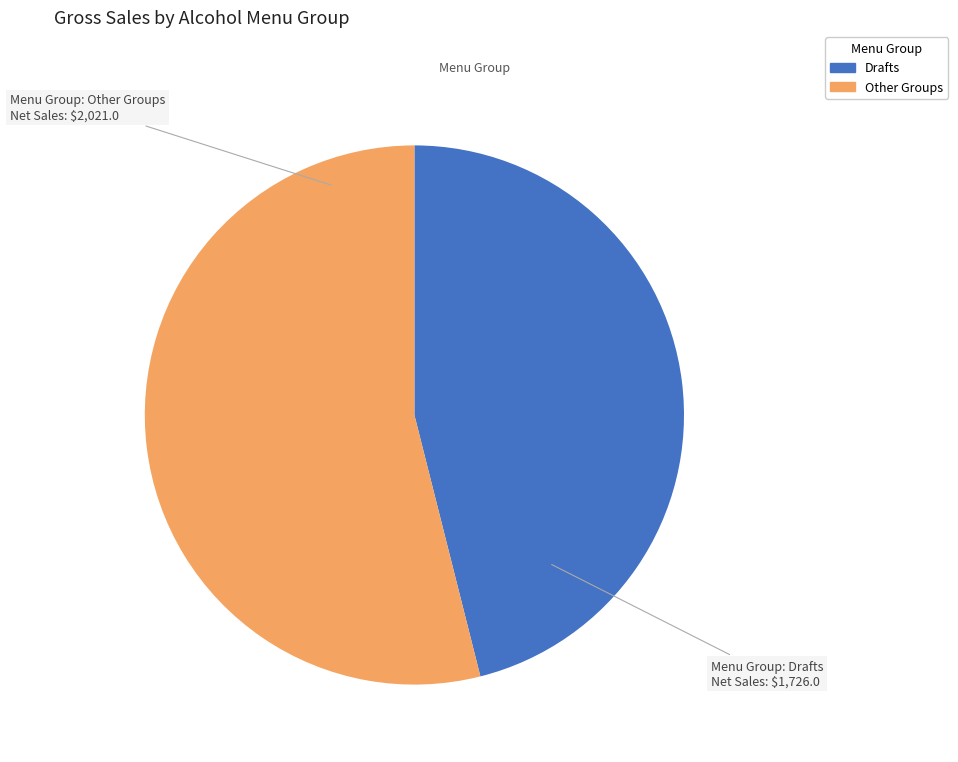

How many segments does this pie chart have?

2